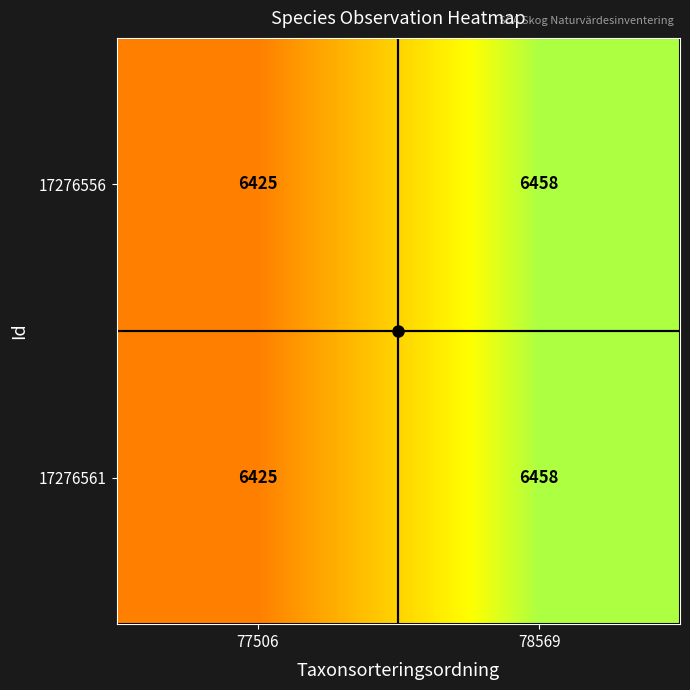

What is the difference between the 17276561 values at 78569 and 77506?

33